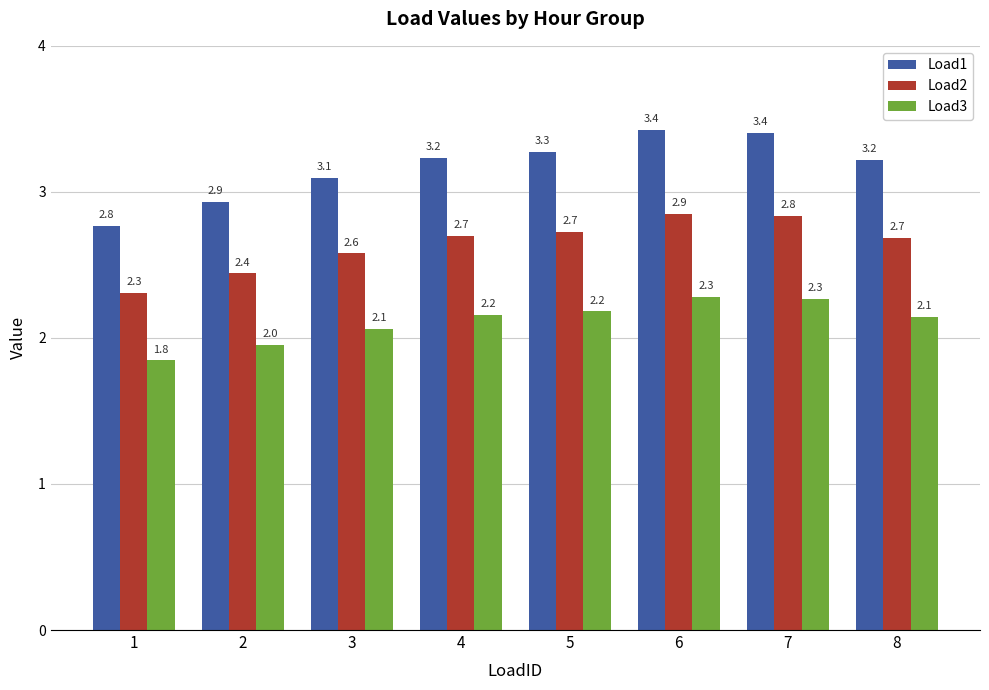

Which category has the highest value in the Load1 series?

6